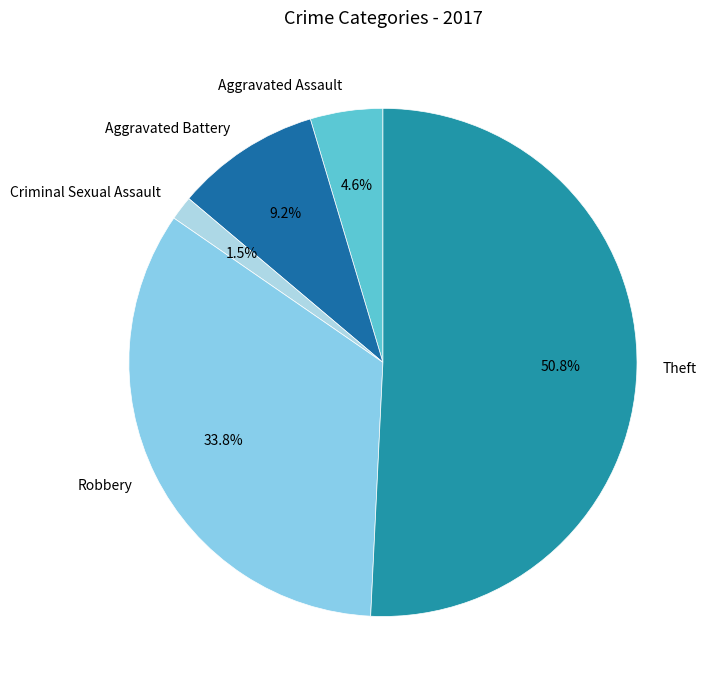

Is it true that Robbery is 34% of the pie?

True